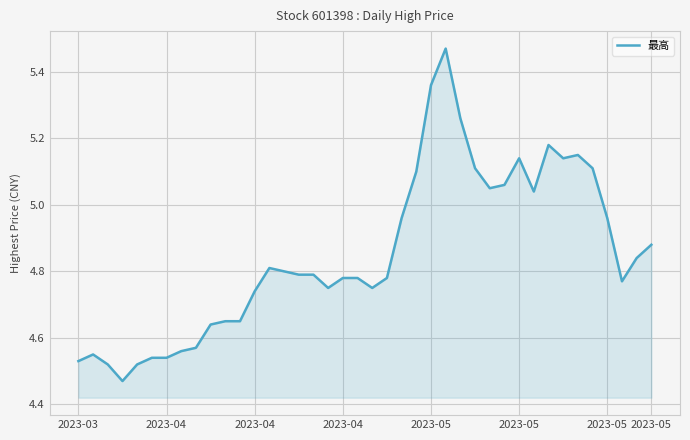

What is the difference between the maximum and minimum values?

1.0